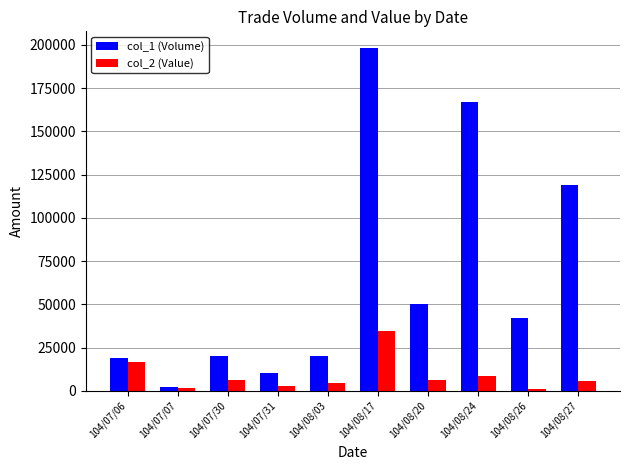

How many bars are there in total?

20